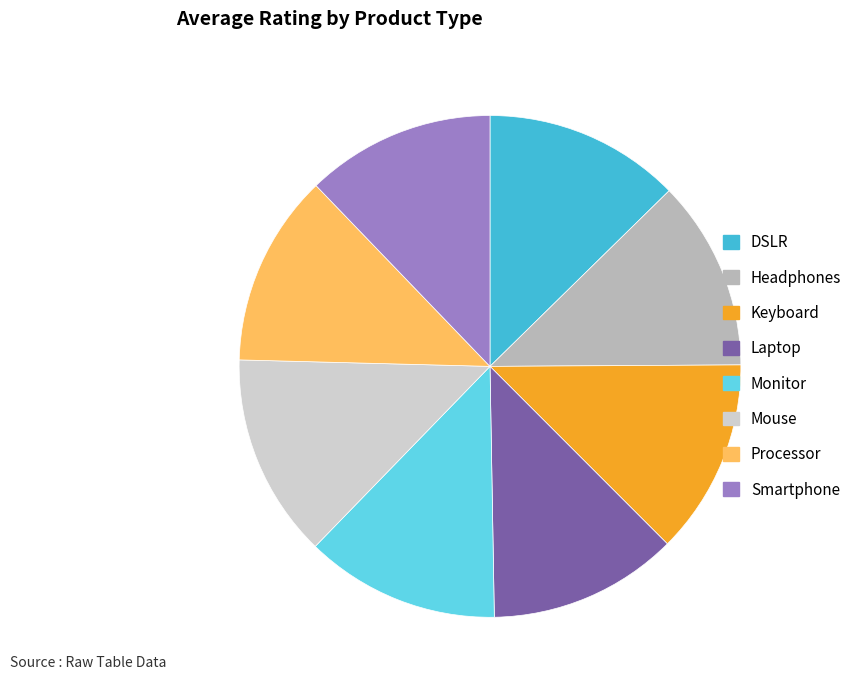

Which has a higher value, Processor or Mouse?

Mouse